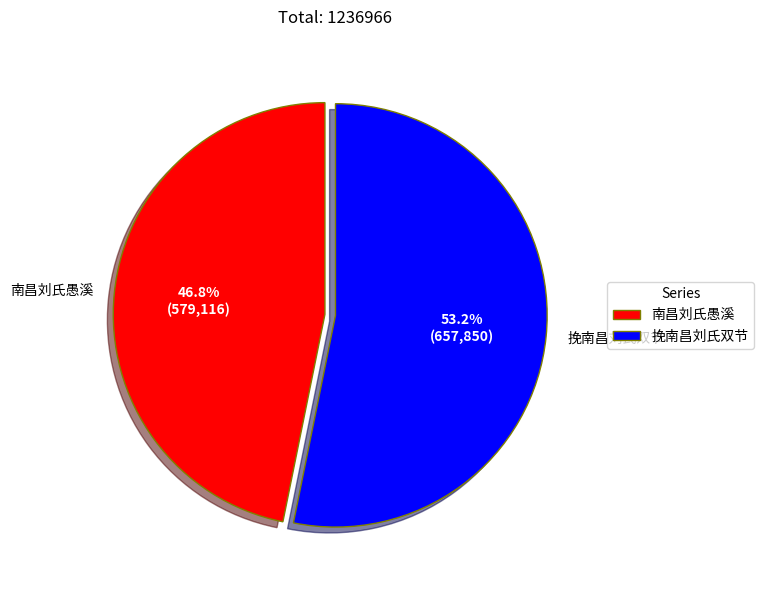

What percentage is the 挽南昌刘氏双节 slice, to the nearest percent?

53%